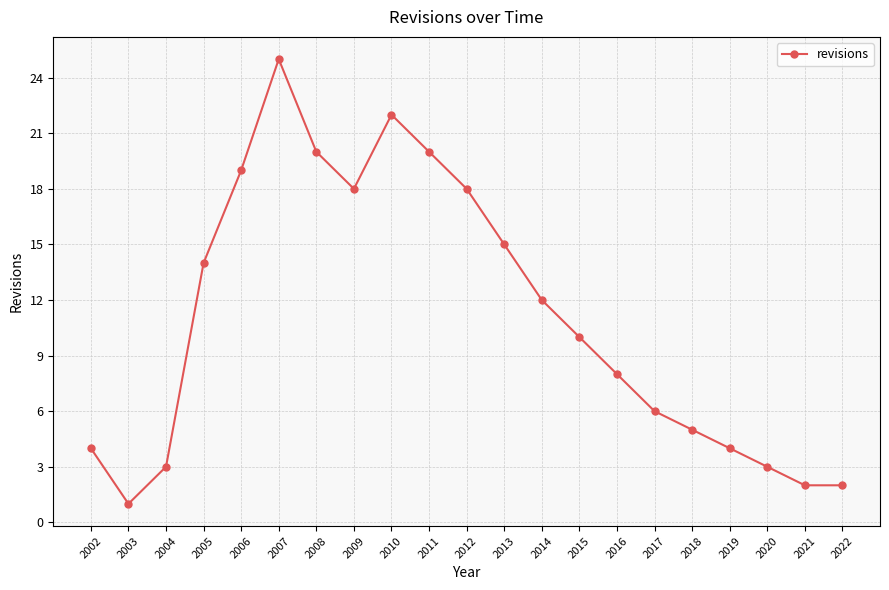

The chart shows a value of 1 at 2020. True or false?

False